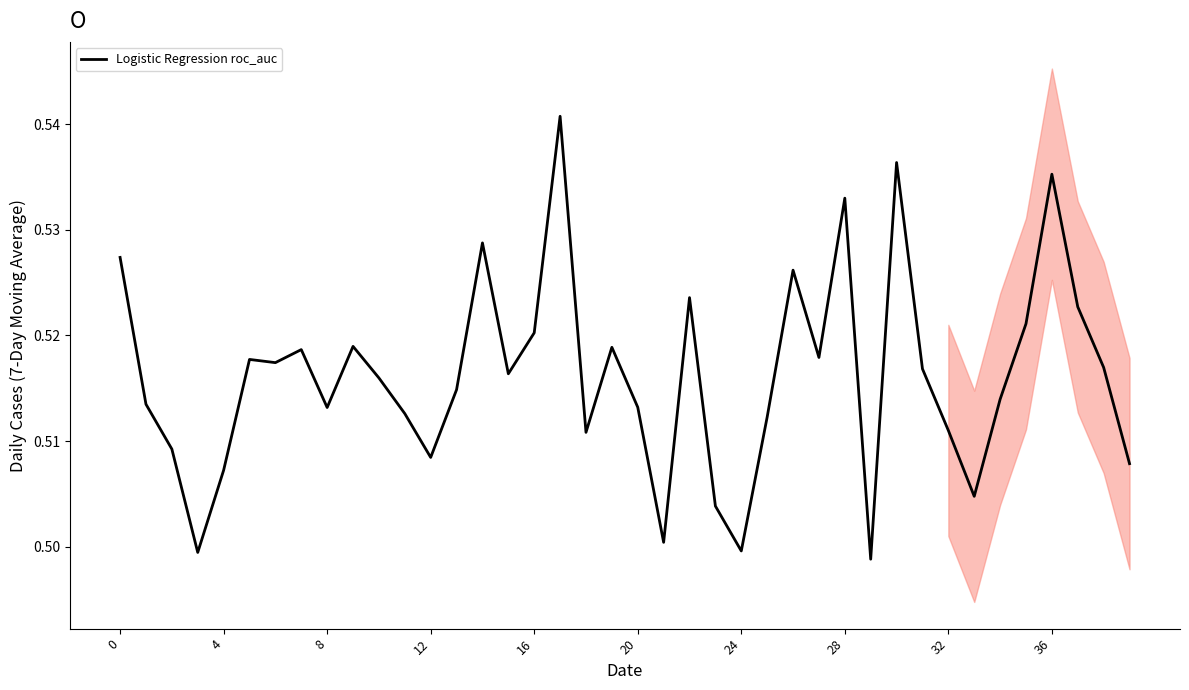

Is it true that Logistic Regression roc_auc equals 0.1 at 16?

False